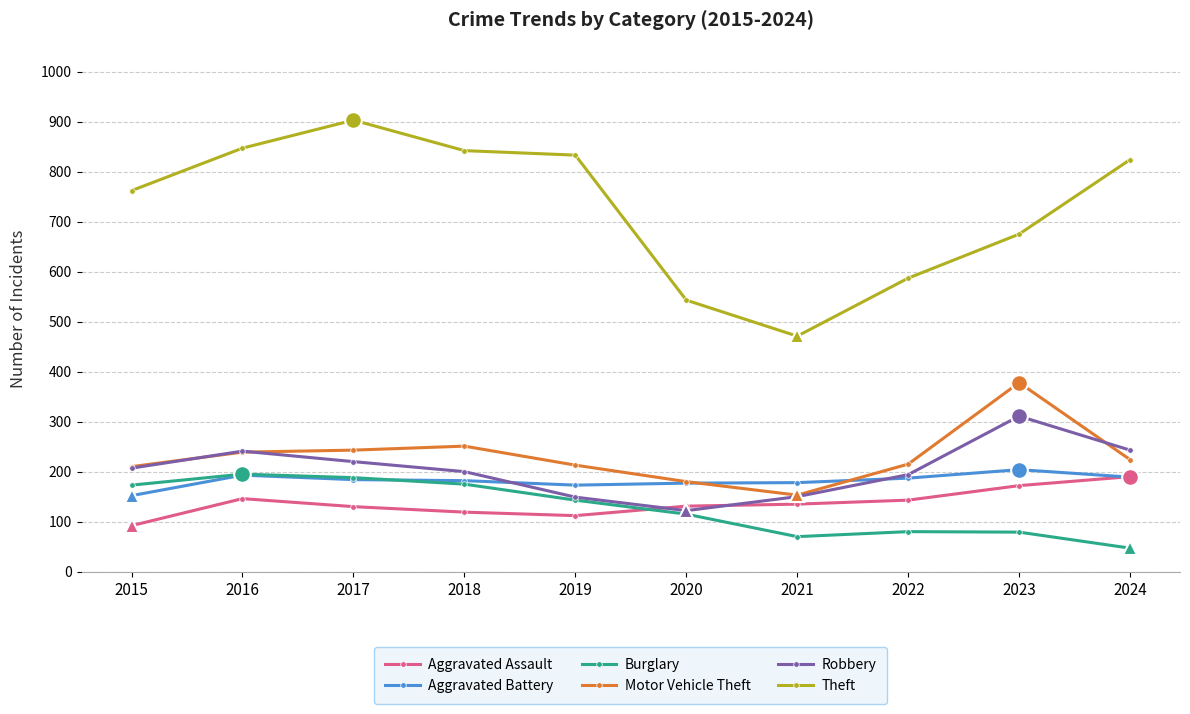

How many lines are shown in the chart?

6